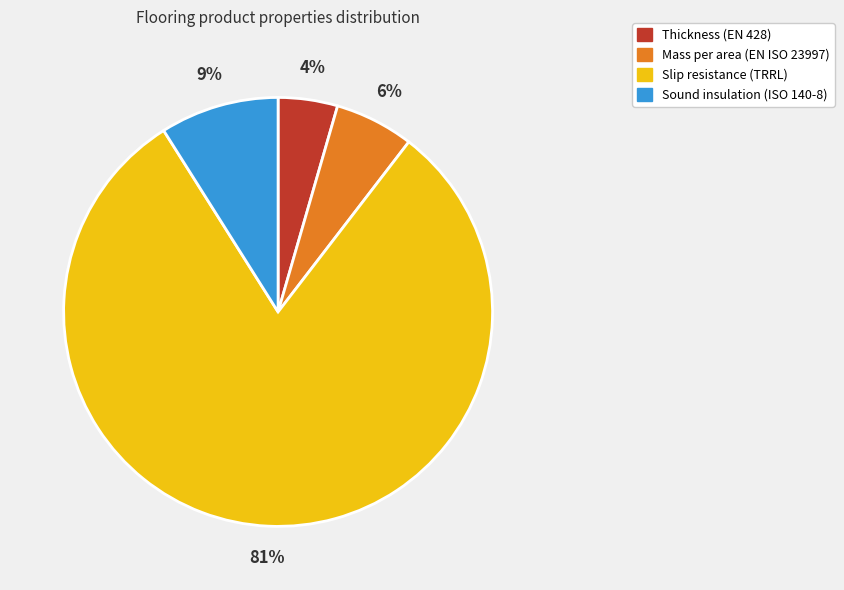

Which slice is the largest?

Slip resistance (TRRL)